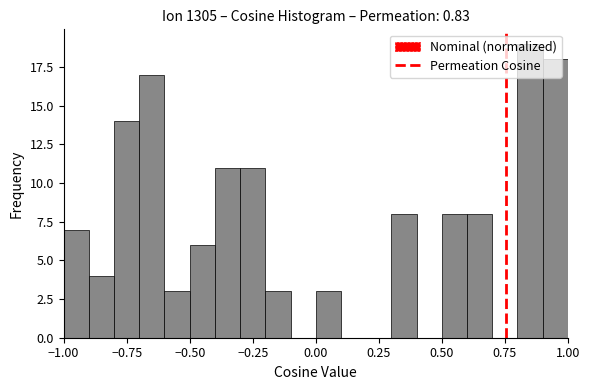

Read against the x-axis, roughly where is the centre of the tallest bar?

0.85